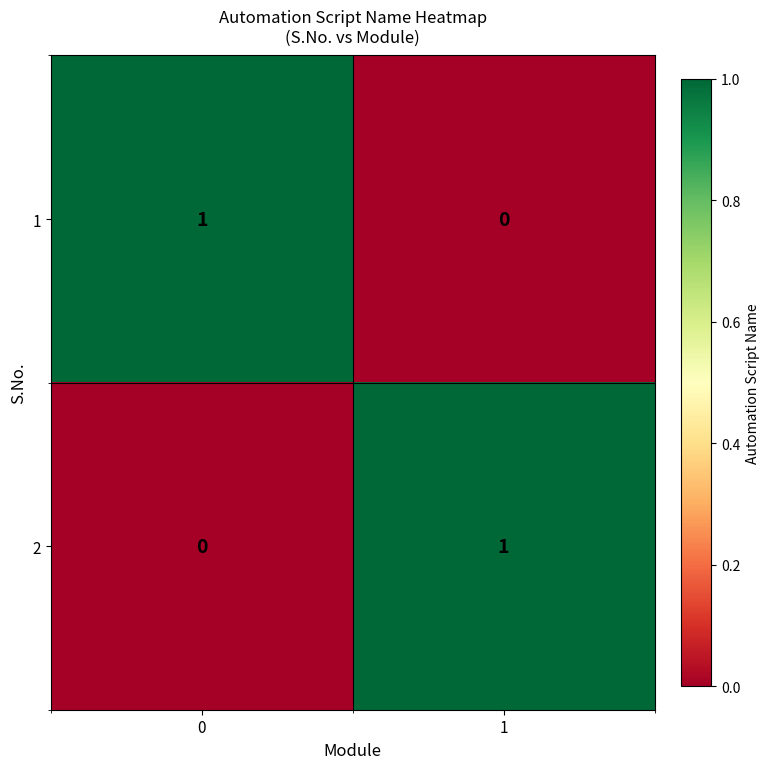

Reading right to left, list all the values displayed in this chart.

1: 1=0	0=1
2: 1=1	0=0